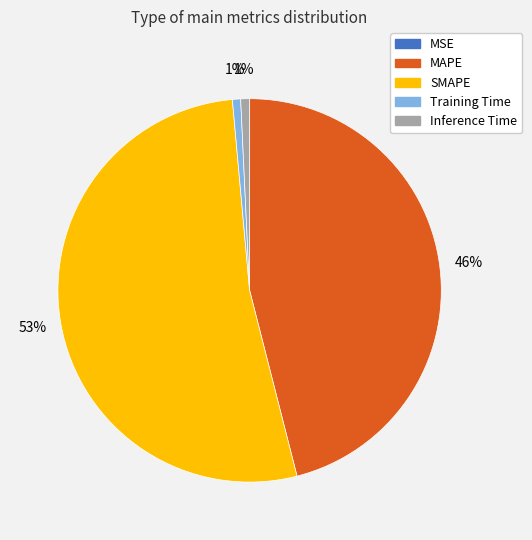

To the nearest percent, what is the average slice percentage?

20%